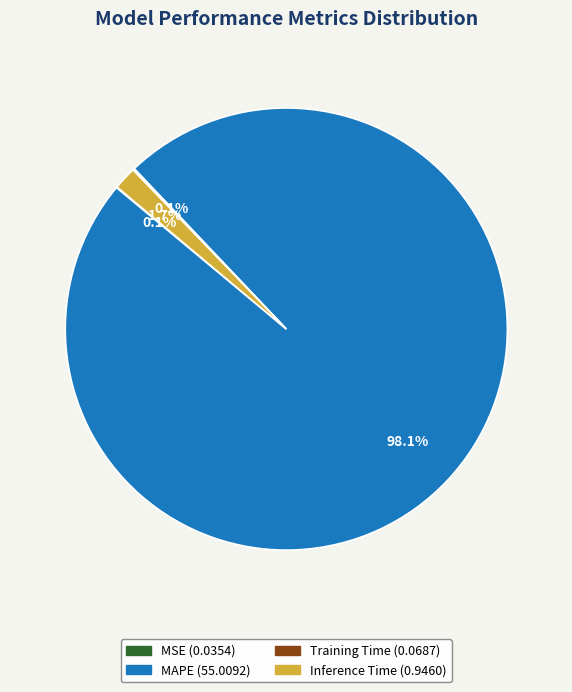

Between Inference Time and MAPE, which is larger?

MAPE